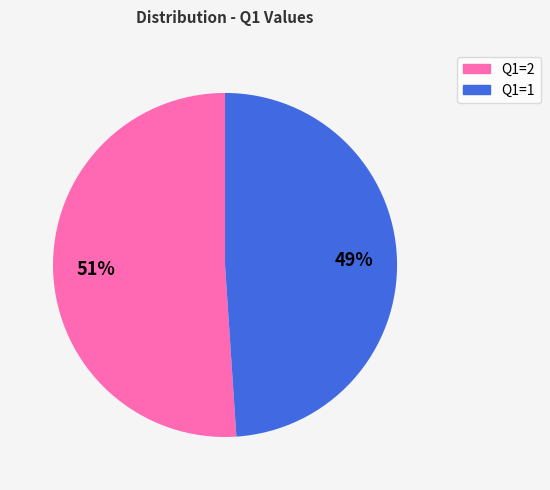

The Q1=1 slice represents 49% of the pie. True or false?

True